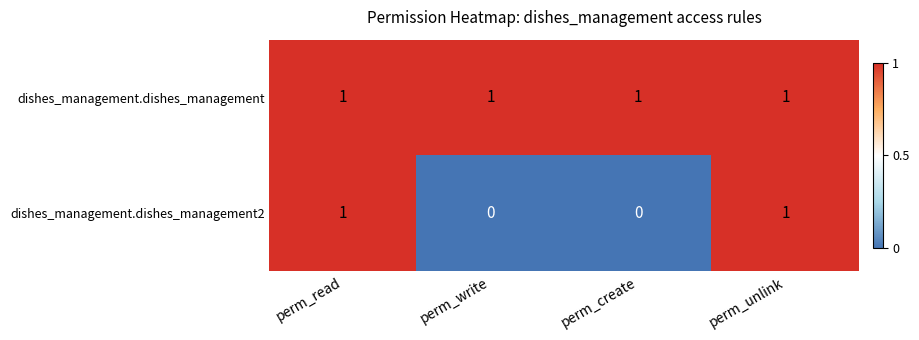

Rank the series at perm_create from highest to lowest value.

dishes_management.dishes_management, dishes_management.dishes_management2